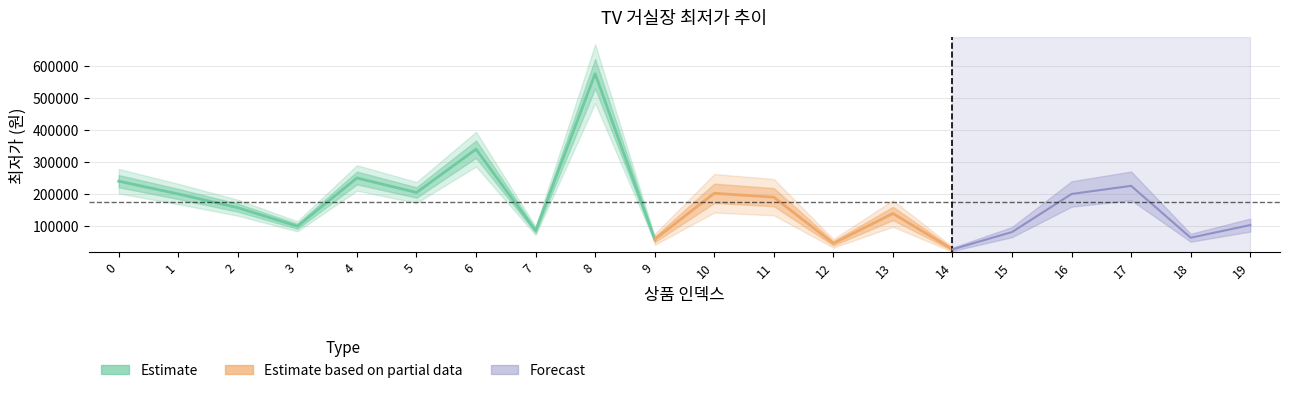

Is it true that the value at 3 is 98000?

True